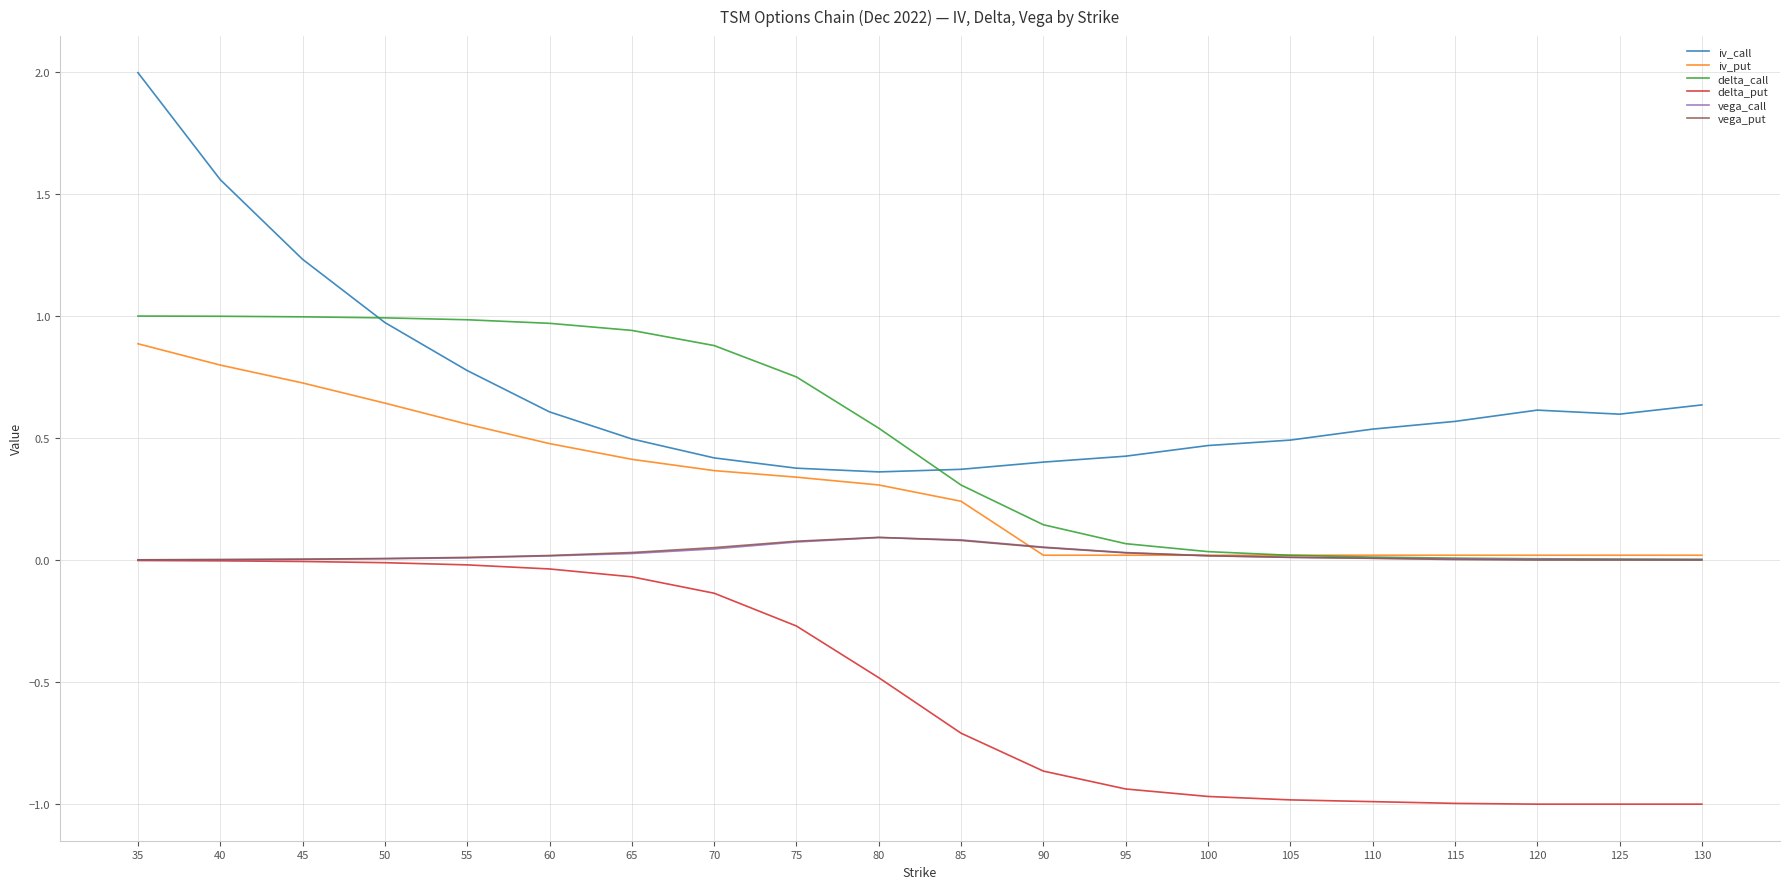

True or false: vega_call has a value of 0.1 at 90.

True